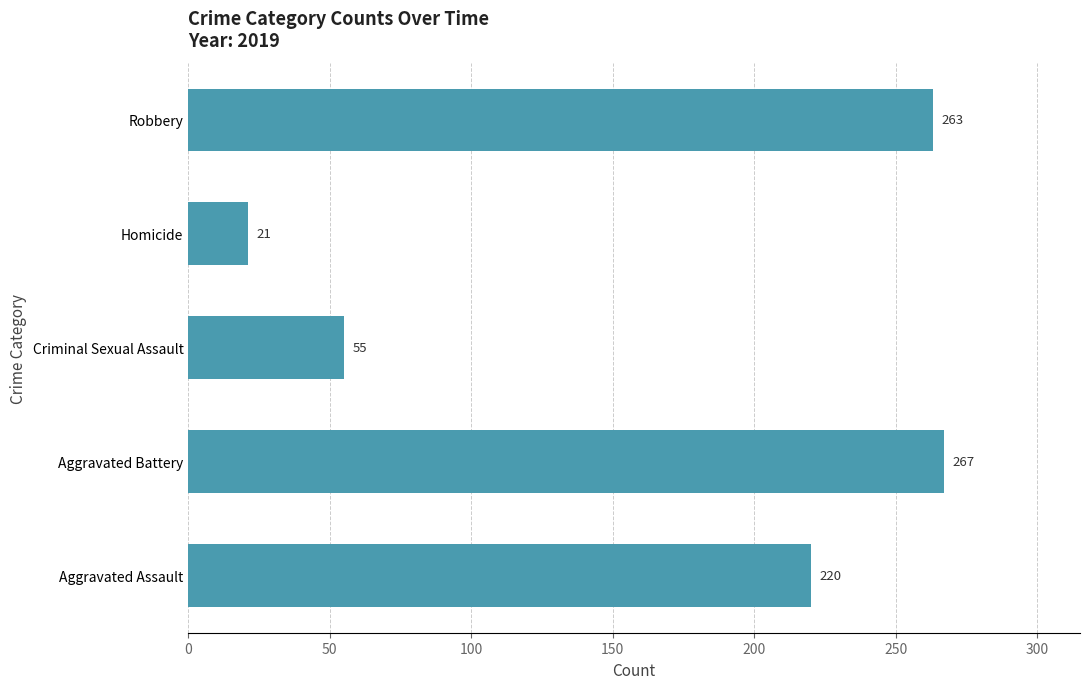

Reading bottom to top, transcribe all the data shown in this chart.

Aggravated Assault=220	Aggravated Battery=267	Criminal Sexual Assault=55	Homicide=21	Robbery=263